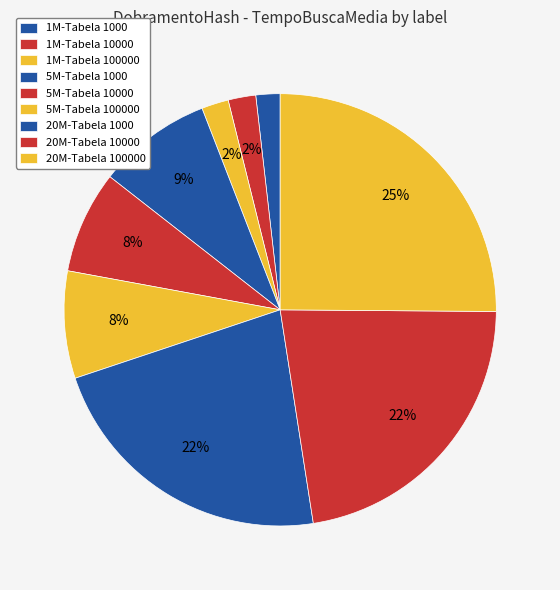

Which category has the biggest portion of the pie?

20M-Tabela 100000